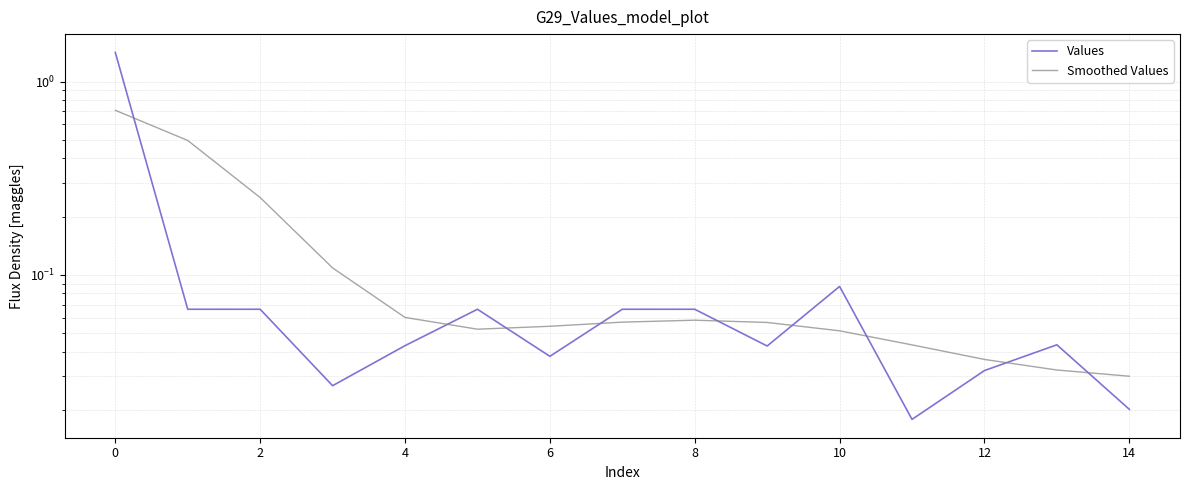

What is the average value of the Values series?

0.1